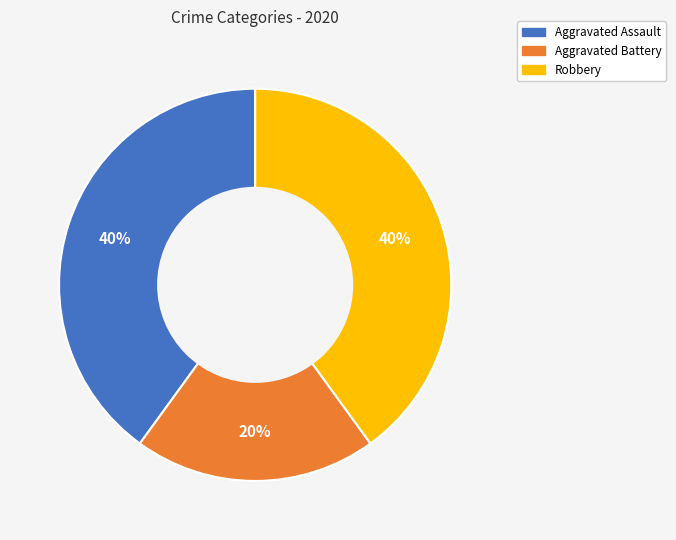

Do Aggravated Assault and Aggravated Battery together represent more than half of the pie?

Yes